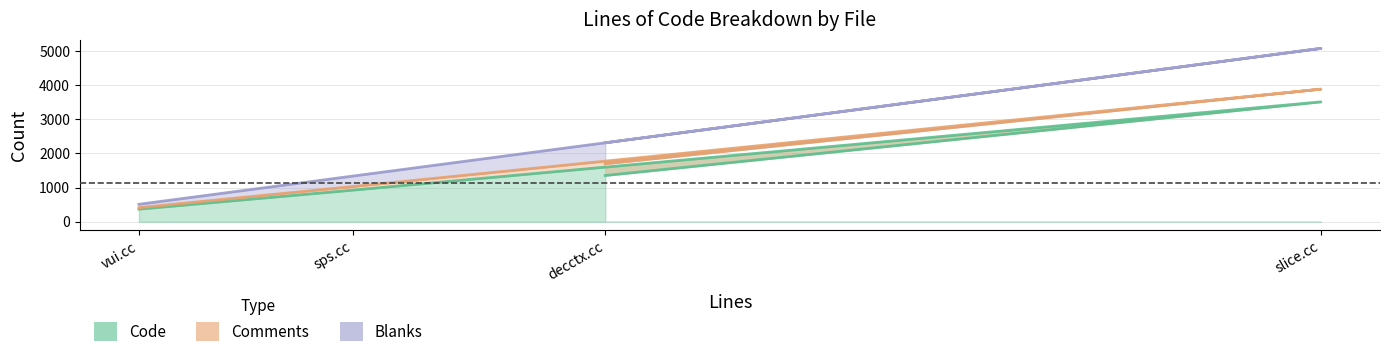

At how many categories does at least one series exceed 1834?

2